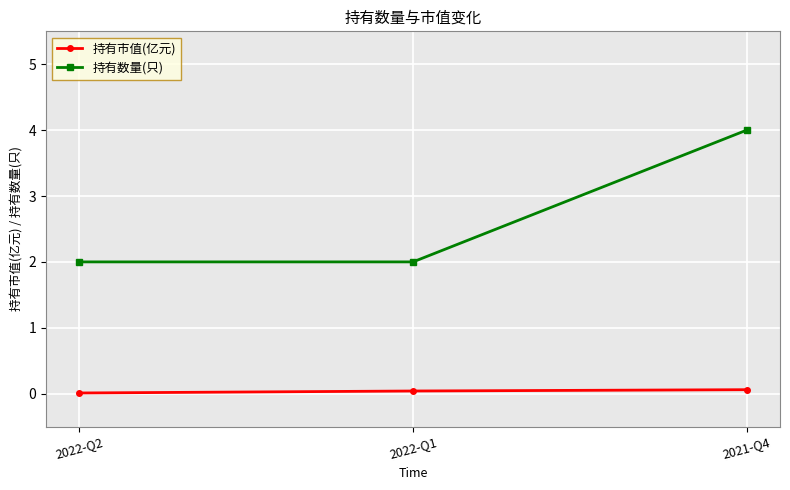

What is the difference between the maximum and second lowest values in the 持有数量(只) series?

2.0